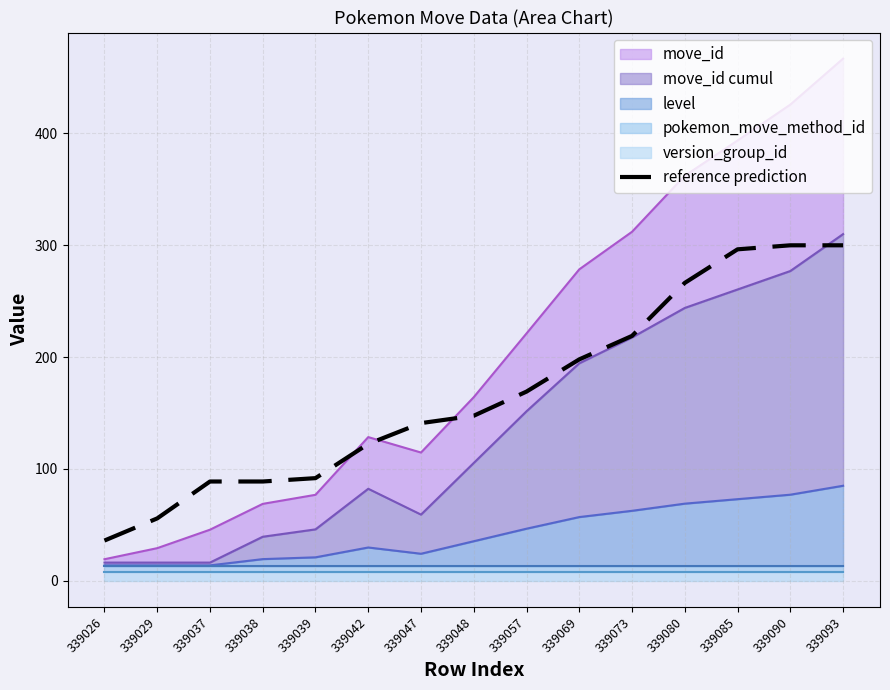

The value of reference prediction at 339047 is 141.0. True or false?

True